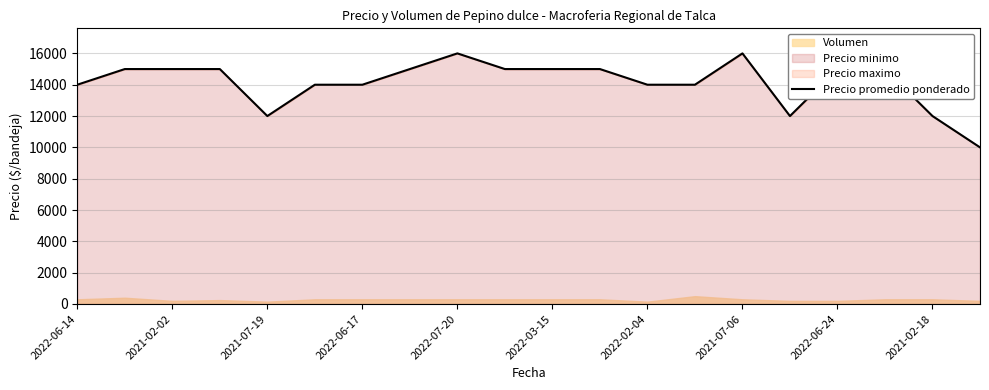

What is the difference between the maximum and minimum values?

6000